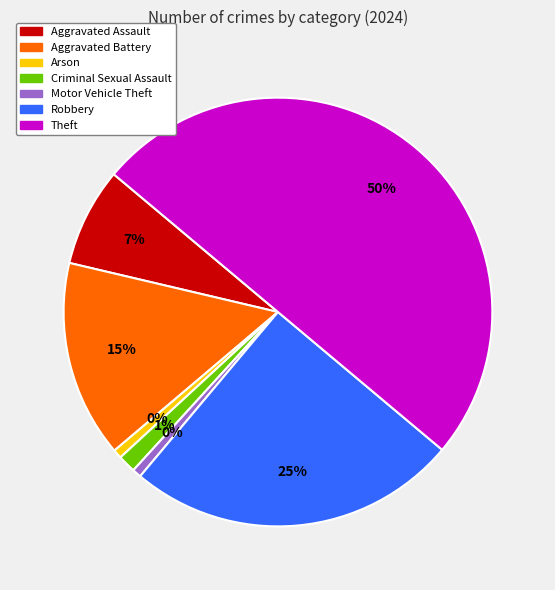

What is the largest slice in the pie chart?

Theft